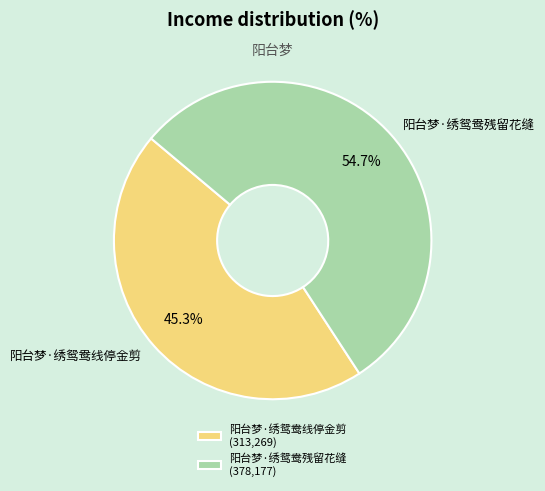

Which slice is the smallest?

阳台梦·绣鸳鸯线停金剪